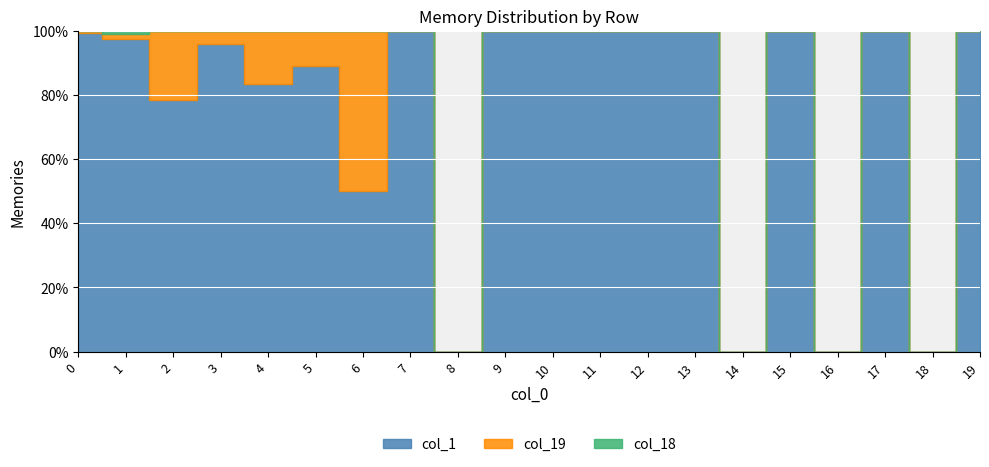

How many lines are shown in the chart?

3